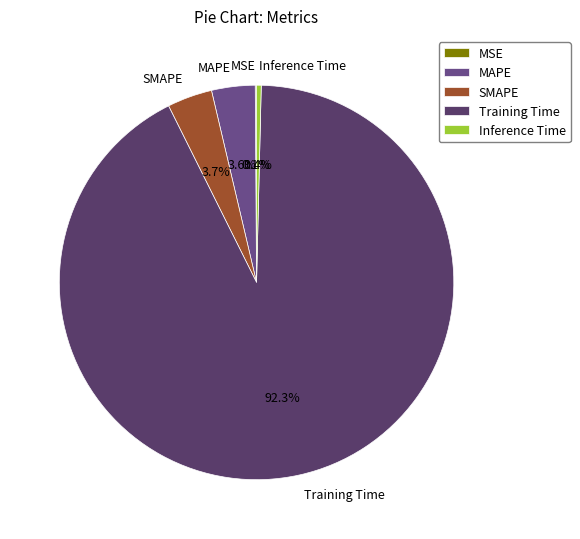

Between Training Time and SMAPE, which is larger?

Training Time